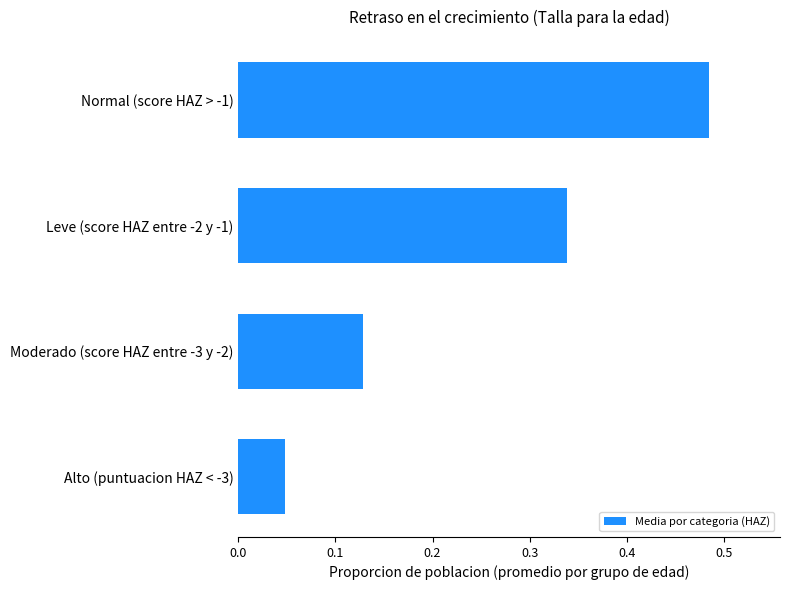

What position from the bottom is Alto (puntuacion HAZ < -3)?

1